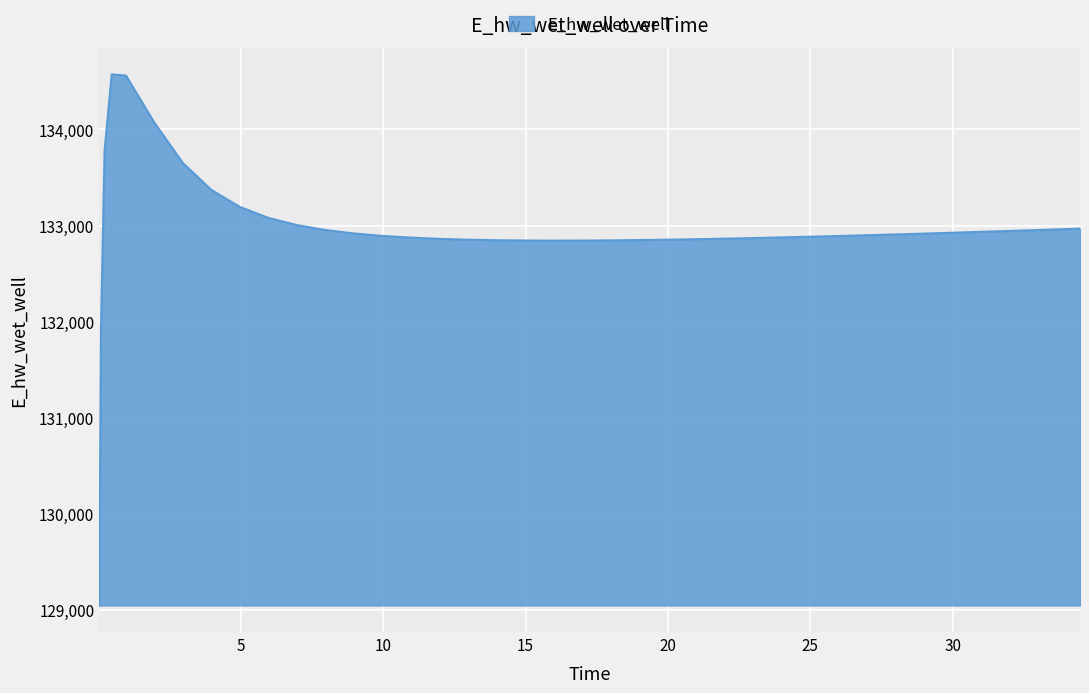

What is the difference between the maximum and minimum values?

5523.0